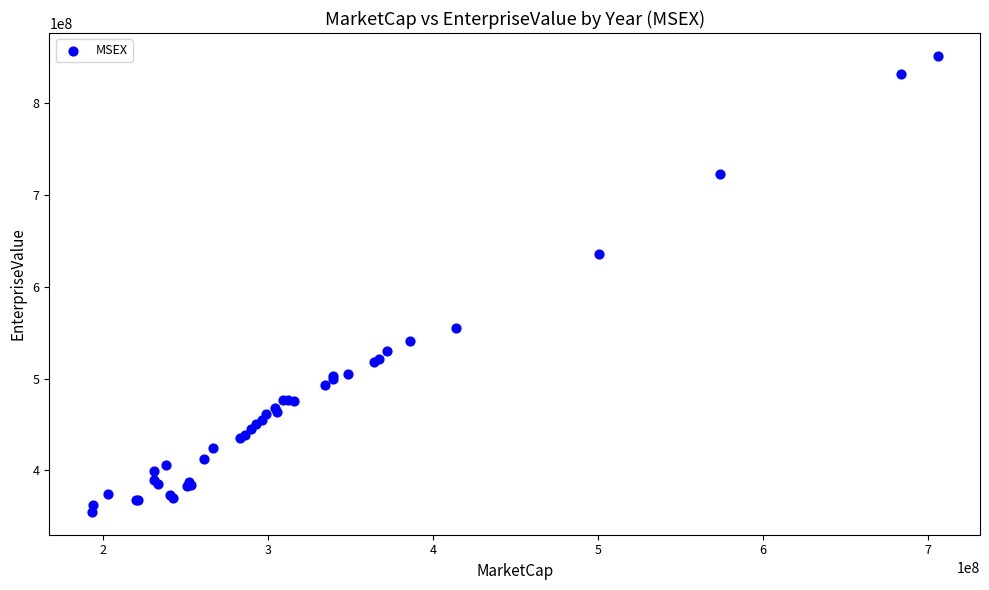

What Y value in the scatter plot is closest to 603302090?

636278050